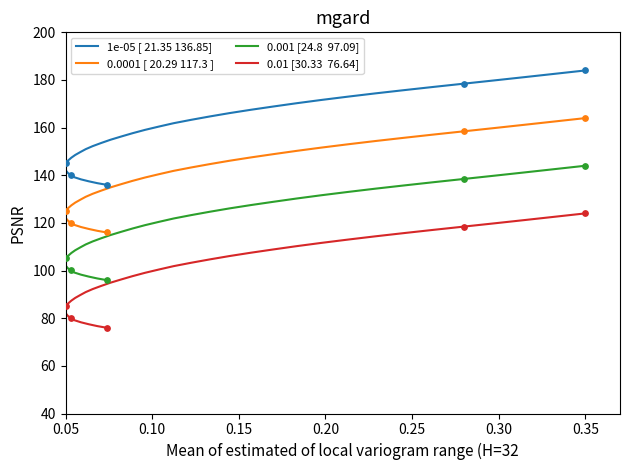

Which series has the largest total across all categories?

1e-05 [ 21.35 136.85]